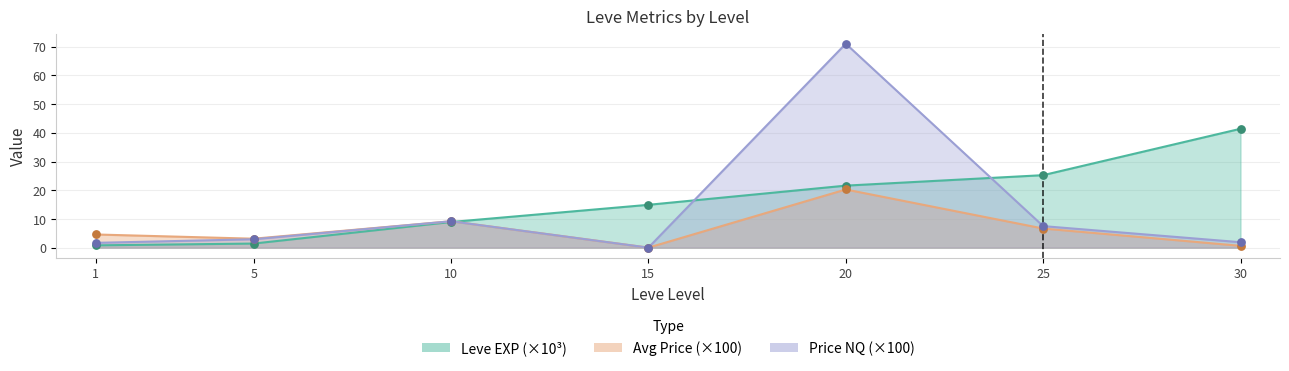

At how many categories does at least one series exceed 9?

5